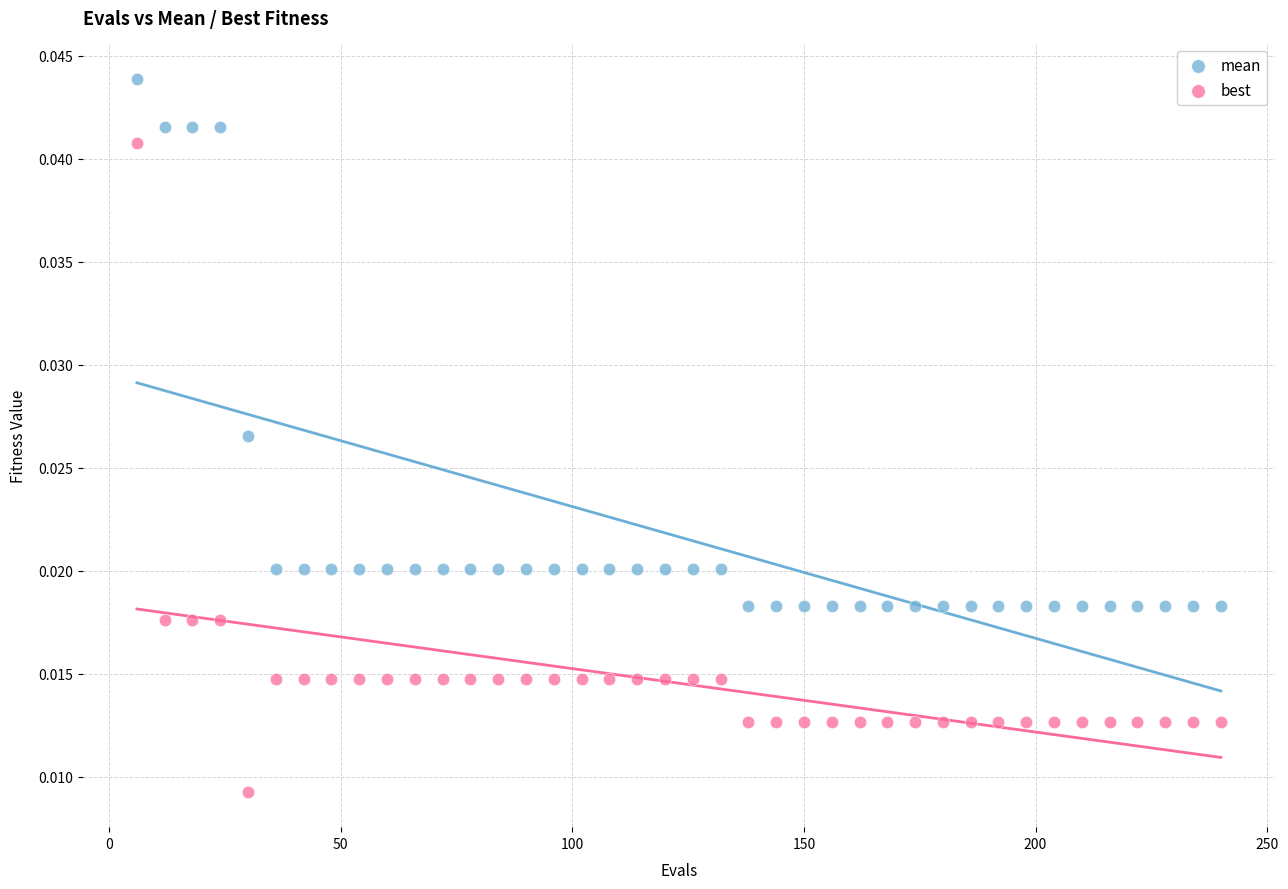

Which series reaches the minimum Y coordinate?

best